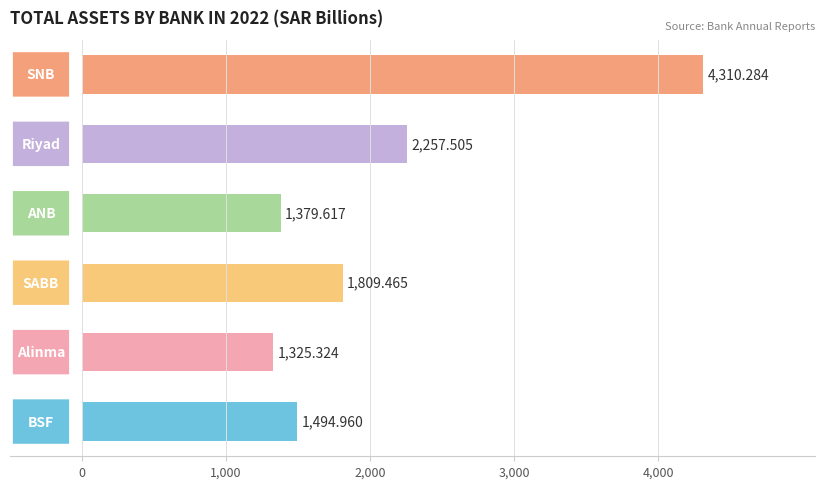

What is the difference between the maximum and minimum values?

2985.0